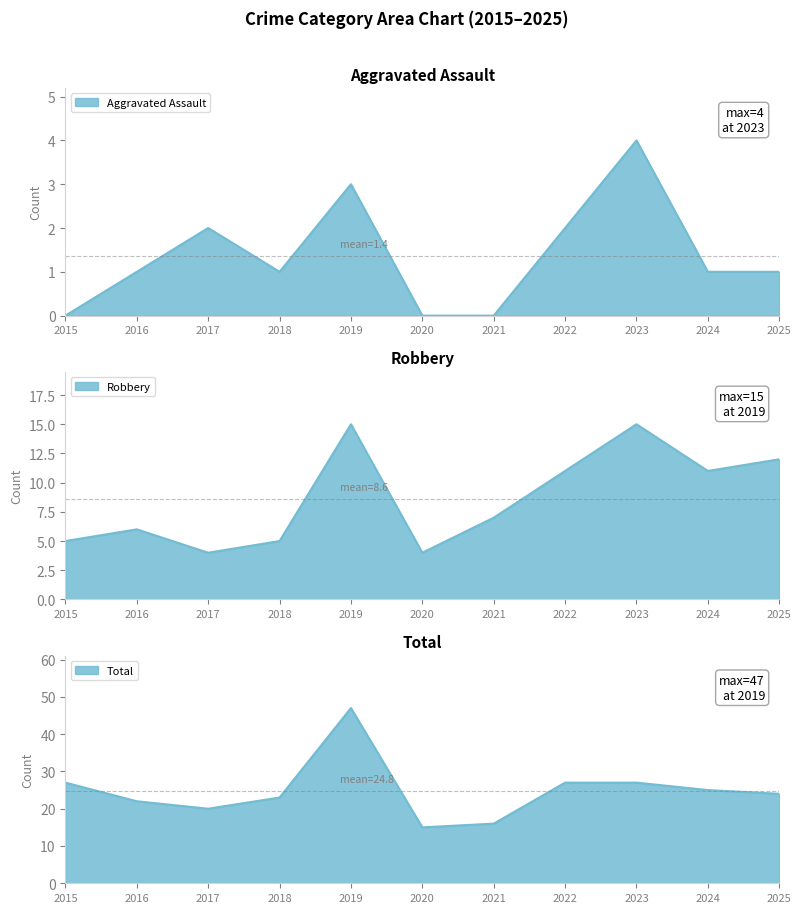

True or false: Aggravated Assault and Robbery intersect in this chart.

False